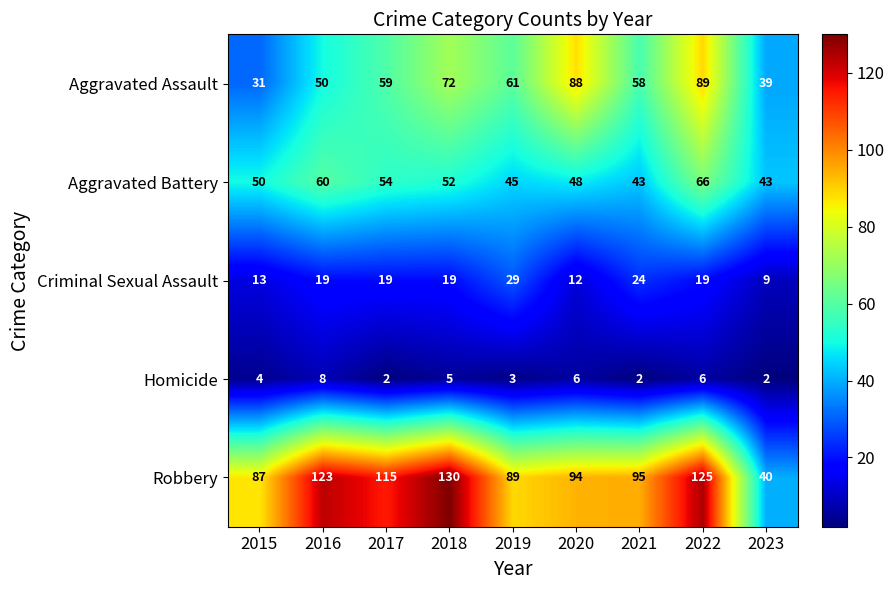

True or false: Criminal Sexual Assault has a value of 9 at 2023.

True